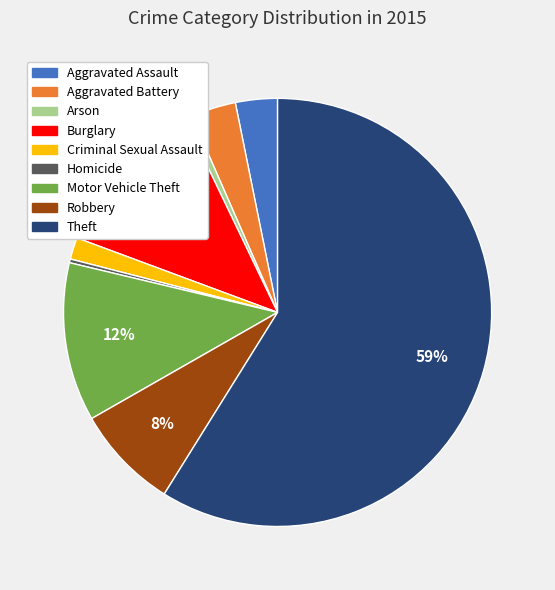

Is there any slice that represents more than half of the pie?

Yes